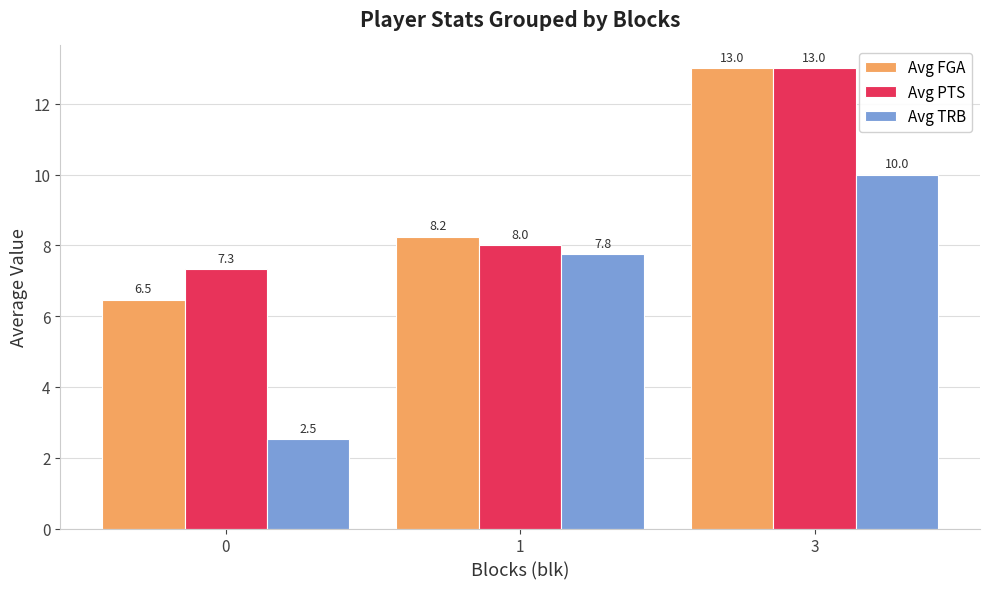

What is the difference between the highest and lowest values at 3?

3.0